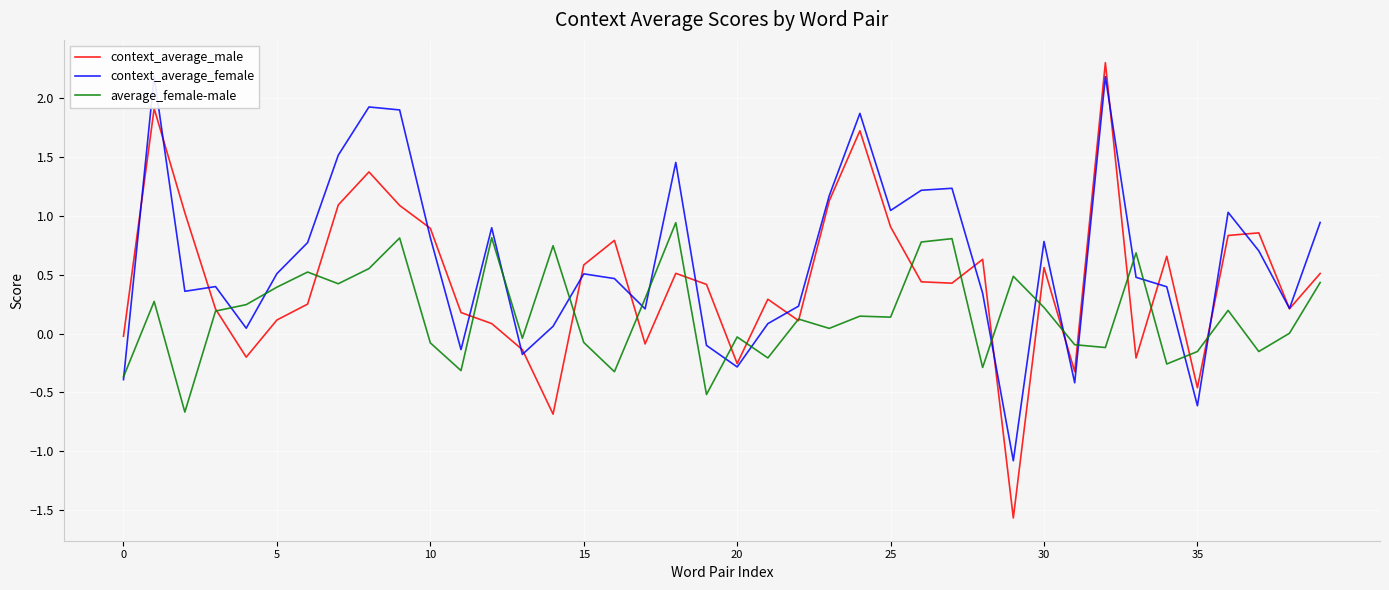

At 25, list the series in order from smallest to largest.

context_average_male, average_female-male, context_average_female